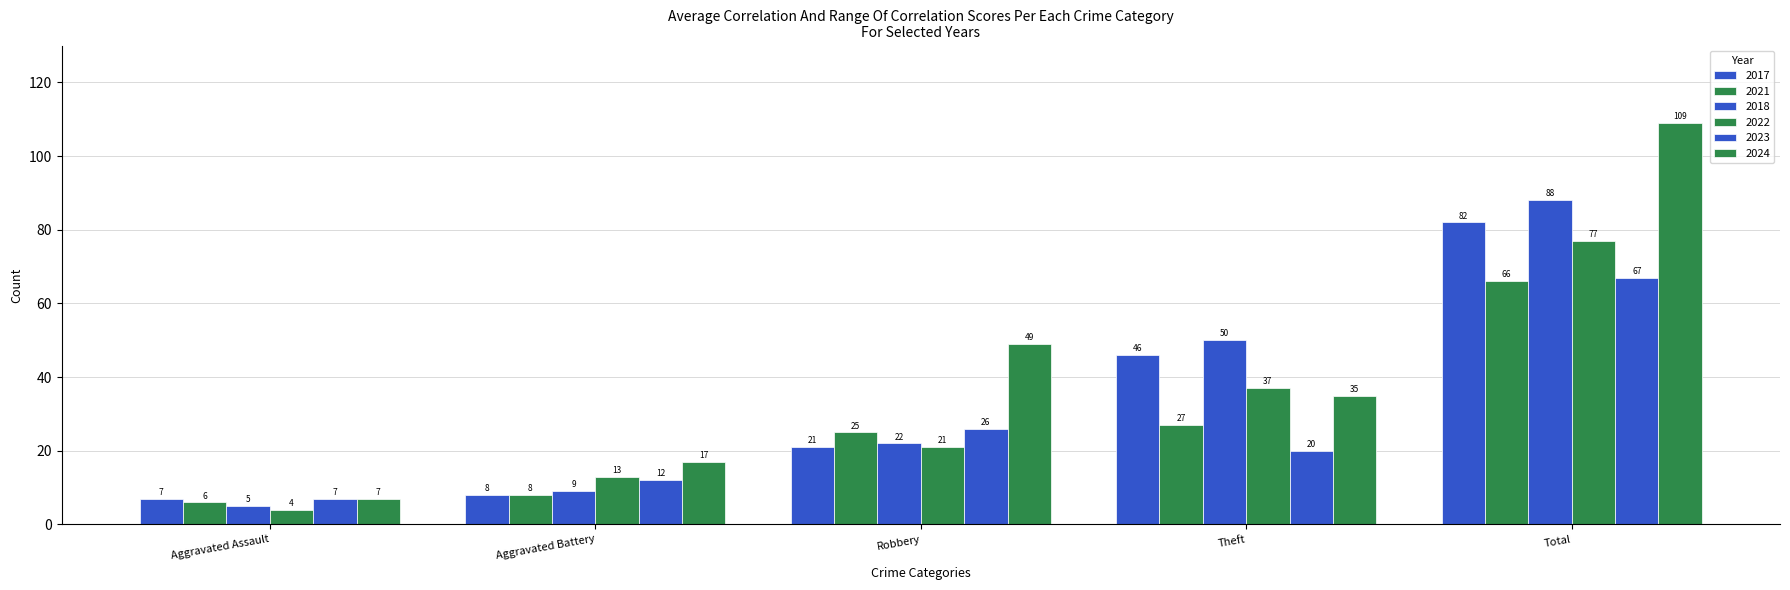

How many bars are there in total?

30